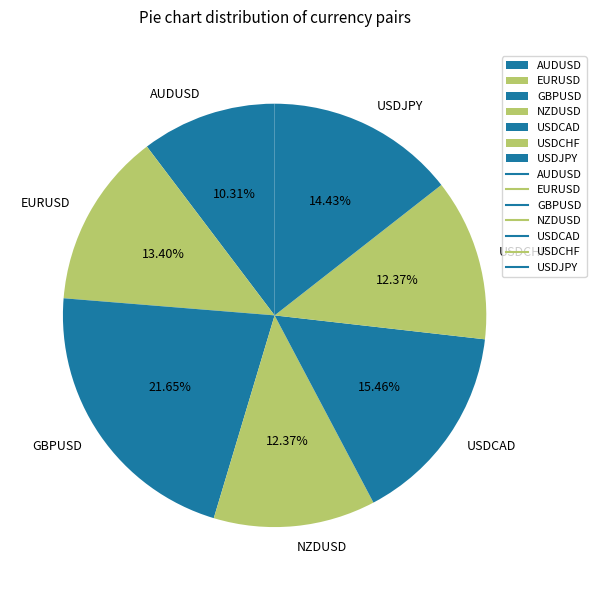

Between NZDUSD and GBPUSD, which is larger?

GBPUSD